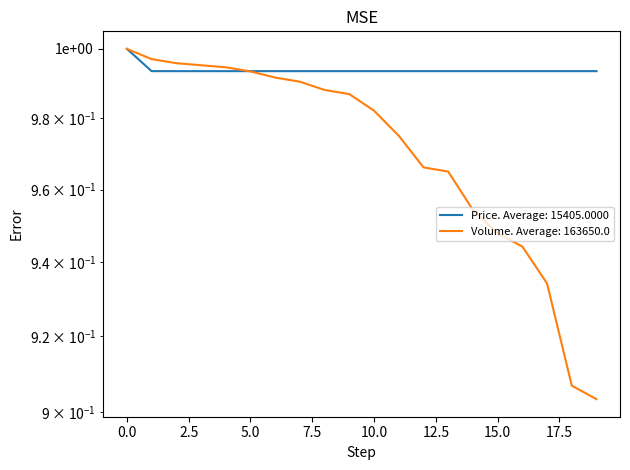

Which series has the largest range (max minus min)?

Volume